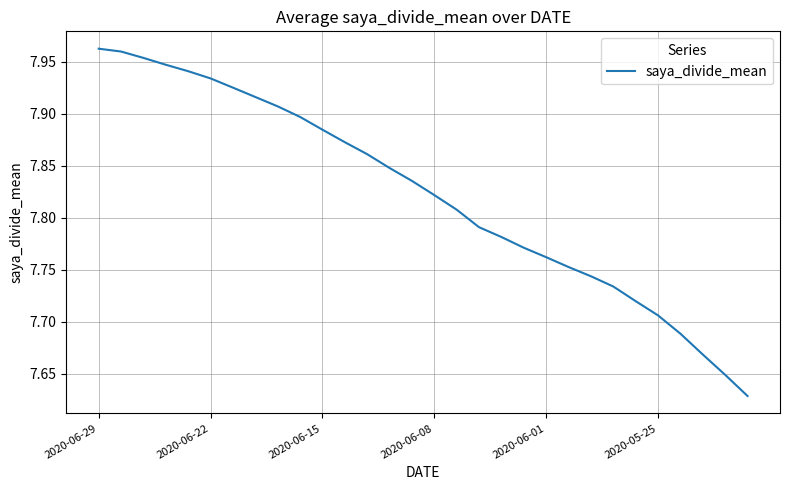

Which label corresponds to the largest value in the chart?

2020-06-29